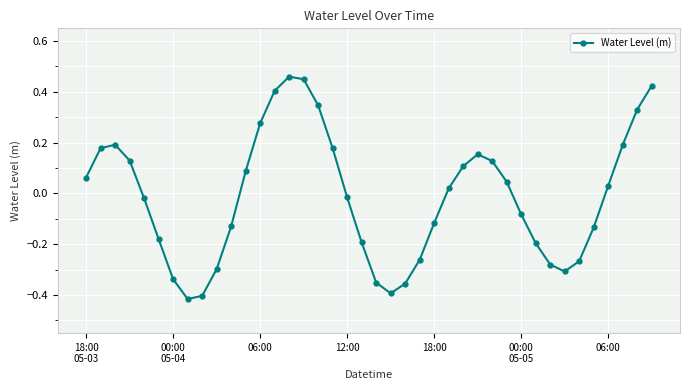

How many lines are shown in the chart?

1